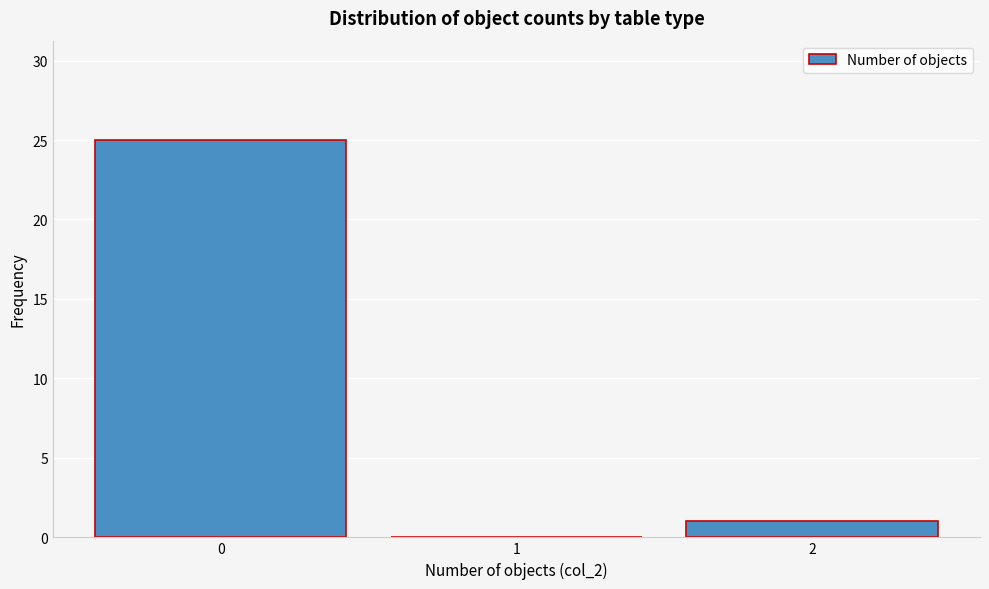

Reading left to right, list every bar in this chart as the range it spans on the x-axis followed by its height. The values are not printed on the chart, so give them approximately, as read against the axis.

-0.5 to 0.5: 25
0.5 to 1.5: 0
1.5 to 2.5: 1